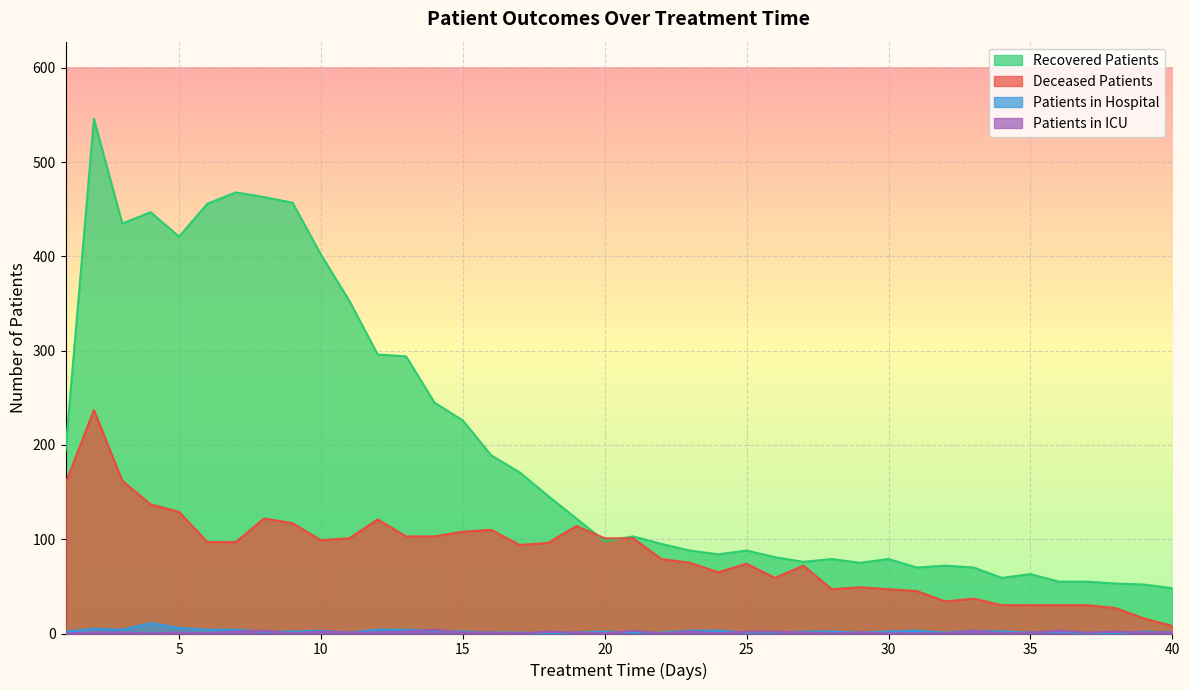

How many data points does each series have?

40